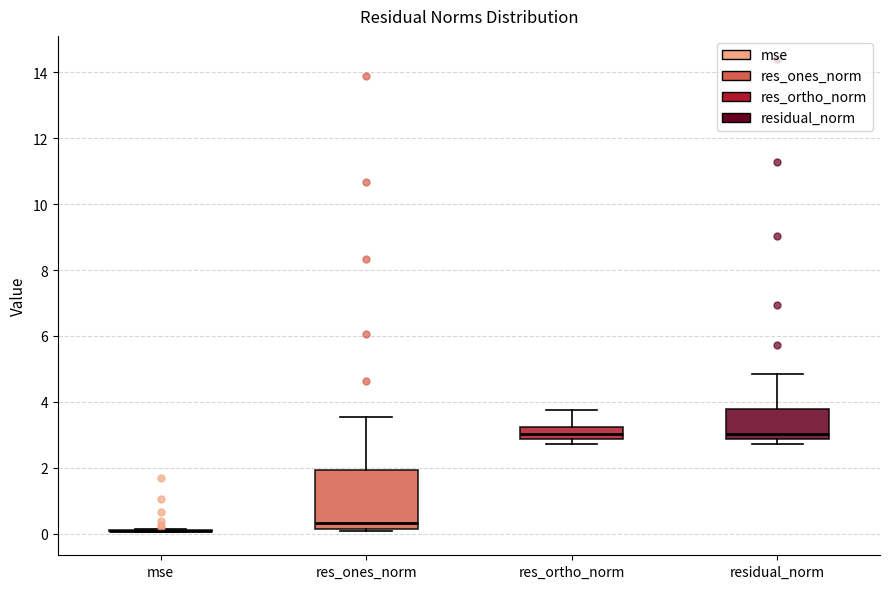

Reading left to right, read every box against the y-axis: the position of its median line, the range the box covers, and the ends of its whiskers. The values are not printed on the chart, so give them approximately, as read against the axis.

mse: box collapsed to a line at 0.0, whiskers 0.0 to 0.2
res_ones_norm: median 0.4, box 0.2 to 2.0, whiskers 0.0 to 3.6
res_ortho_norm: median 3.0, box 2.8 to 3.2, whiskers 2.8 (just below the box's lower edge) to 3.8
residual_norm: median 3.0, box 2.8 to 3.8, whiskers 2.8 (just below the box's lower edge) to 4.8